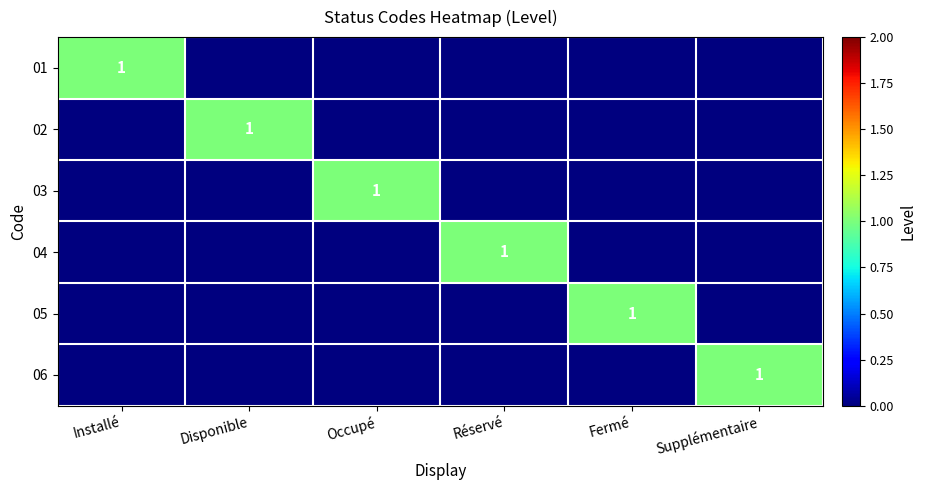

What is the difference between the highest and lowest values at Réservé?

1